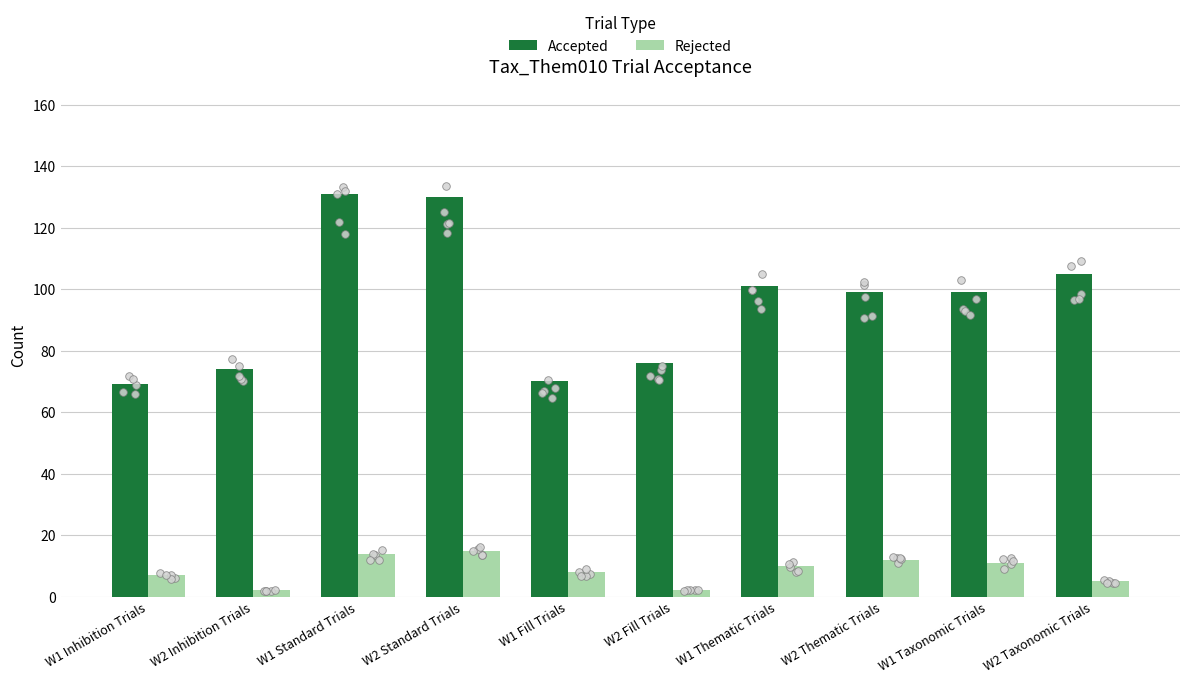

At which category is the sum across all series the highest?

W1 Standard Trials